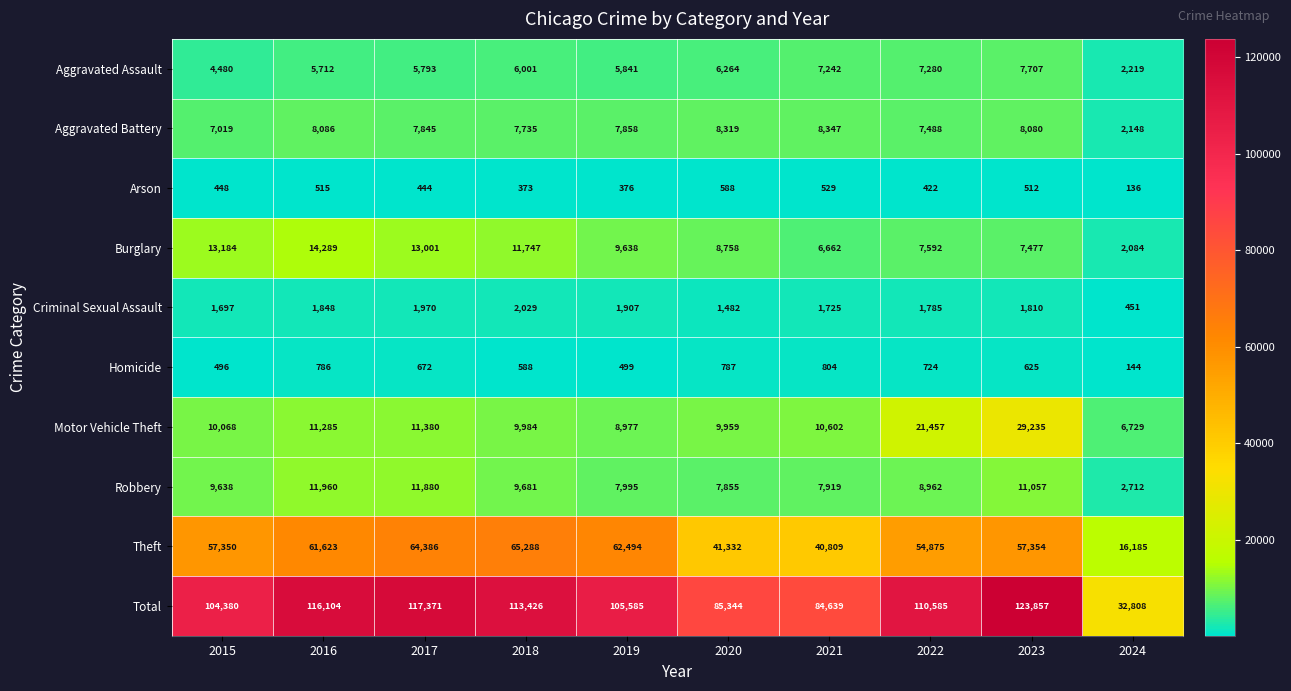

What is the greatest value displayed?

123857